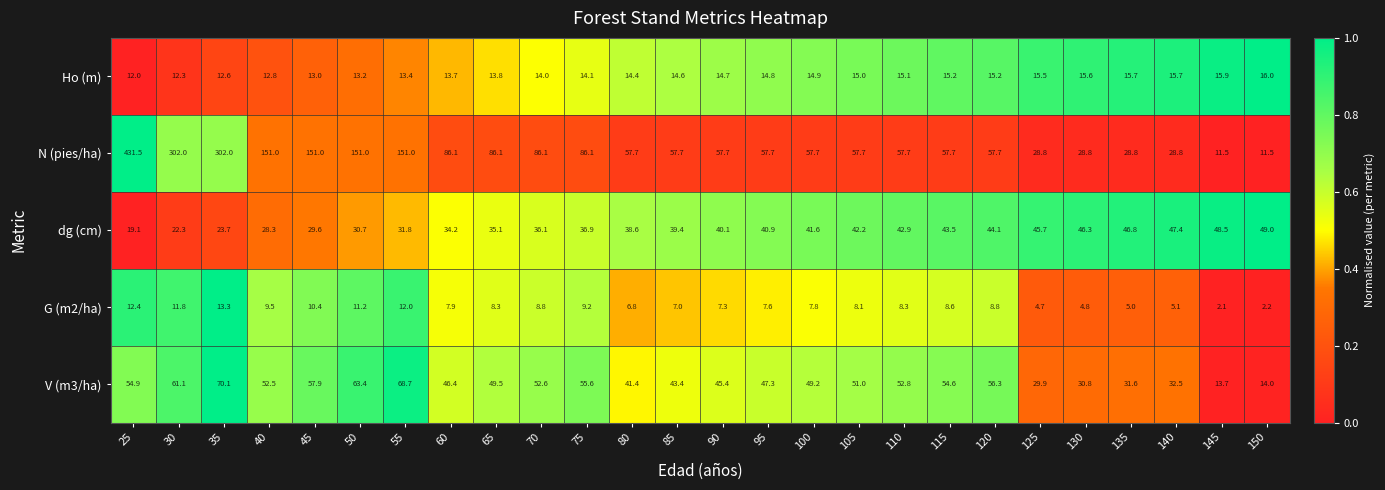

What is the average value of the dg (cm) series?

37.9